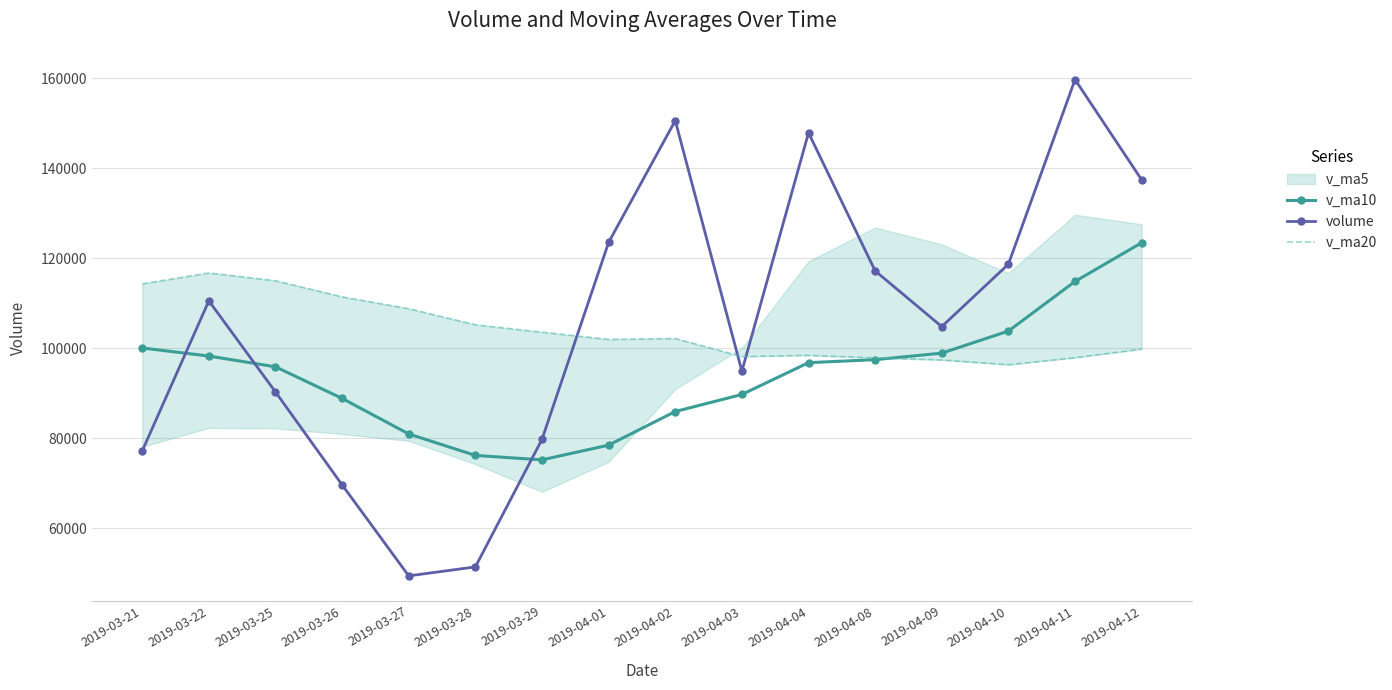

True or false: volume has a value of 103731.2 at 2019-04-11.

False